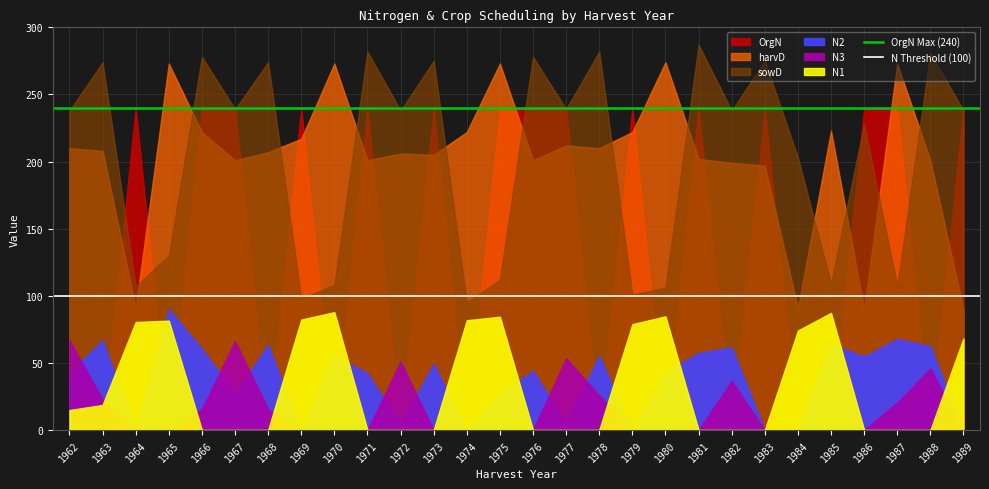

What is the total value across all series at 1963?

340